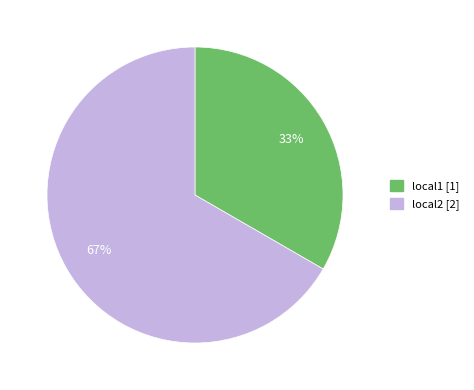

True or false: local2 accounts for 67% of the total.

True